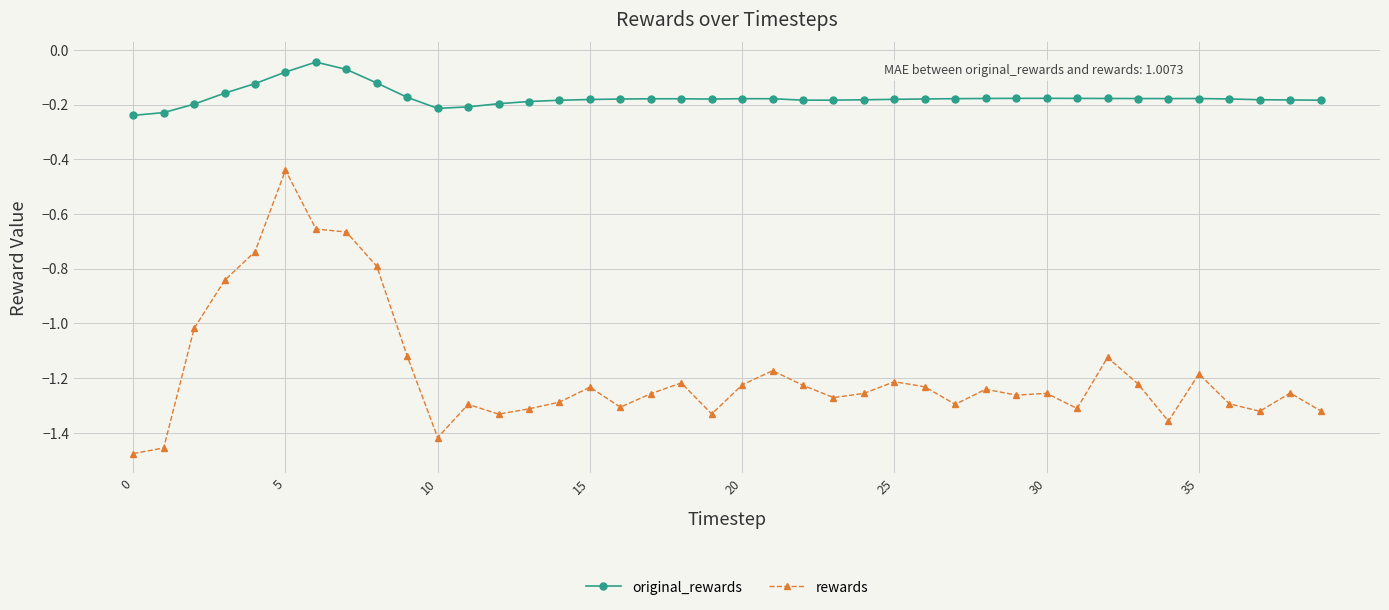

How many lines are shown in the chart?

2